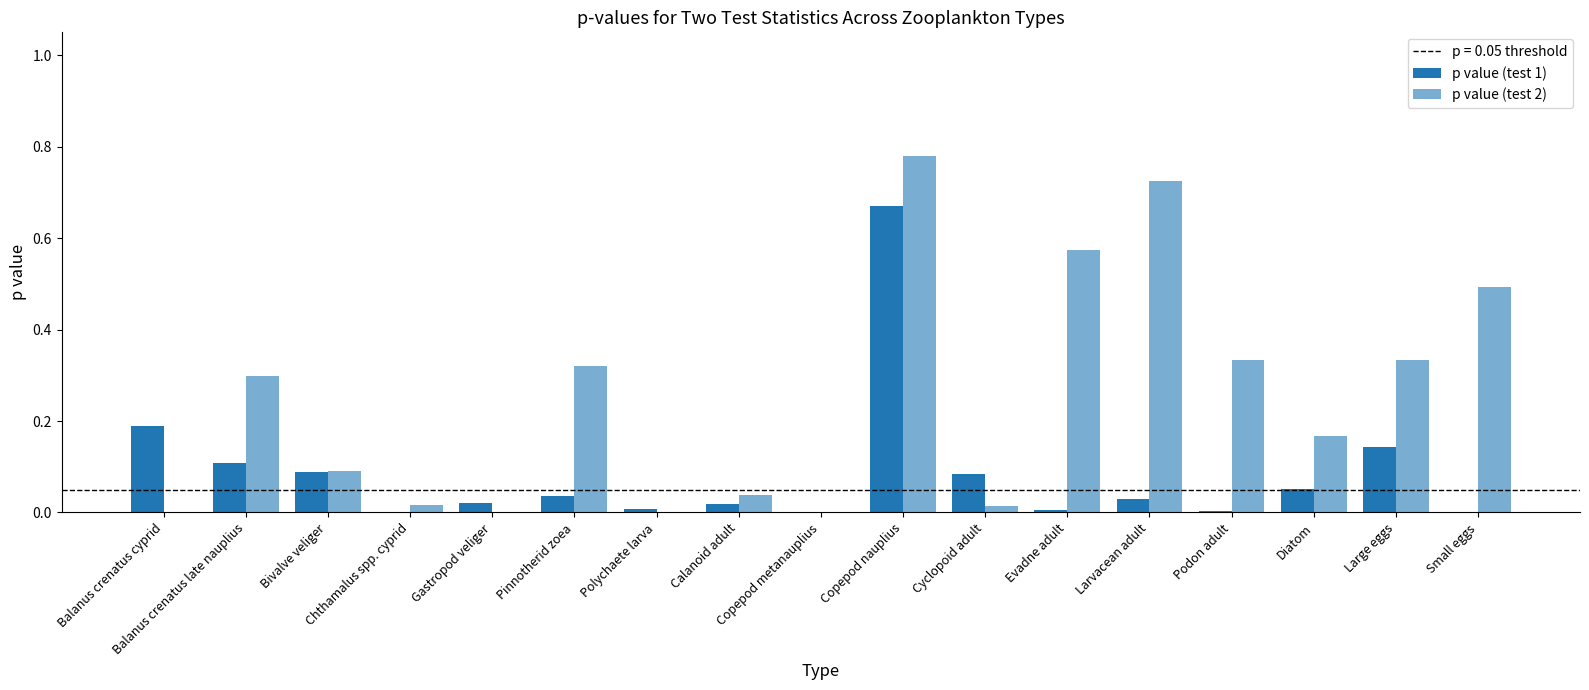

Reading left to right, what are all the values shown in this chart?

p value (test 1): 0.2	0.1	0.1	0.0	0.0	0.0	0.0	0.0	0.0	0.7	0.1	0.0	0.0	0.0	0.1	0.1	0.0
p value (test 2): 0.0	0.3	0.1	0.0	0.0	0.3	0.0	0.0	0.0	0.8	0.0	0.6	0.7	0.3	0.2	0.3	0.5